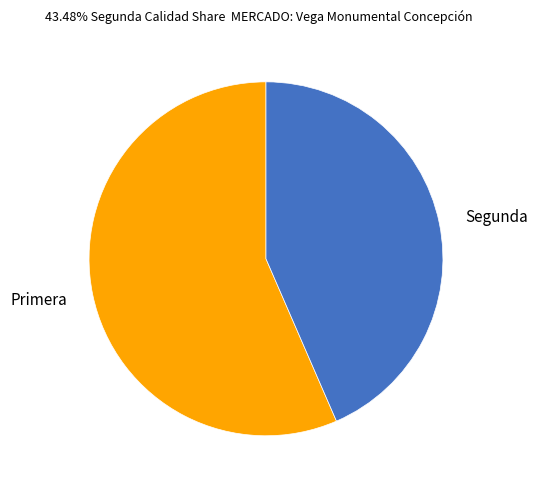

Is it true that Segunda is 43% of the pie?

True